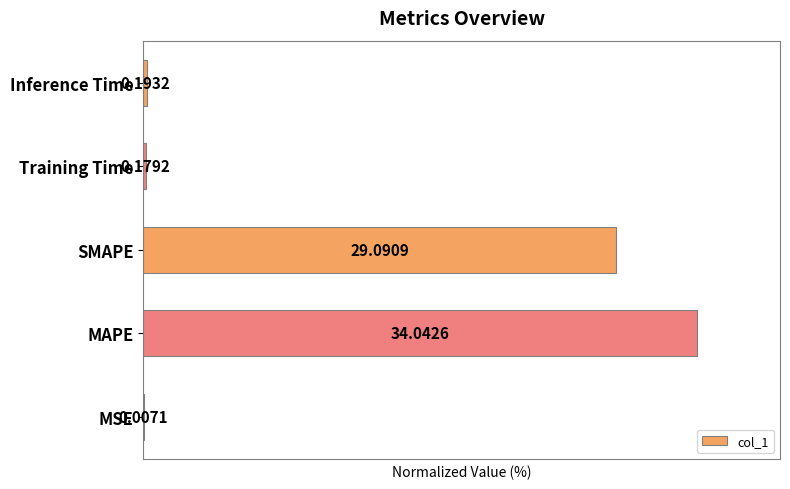

Rank the categories by value from lowest to highest.

0, 3, 4, 2, 1